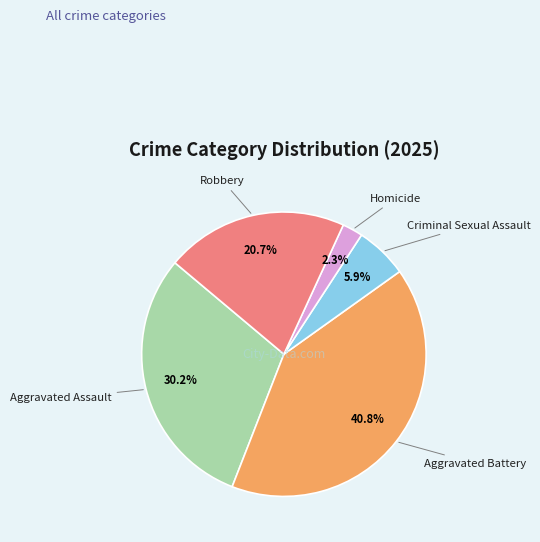

What is the smallest slice in the pie chart?

Homicide